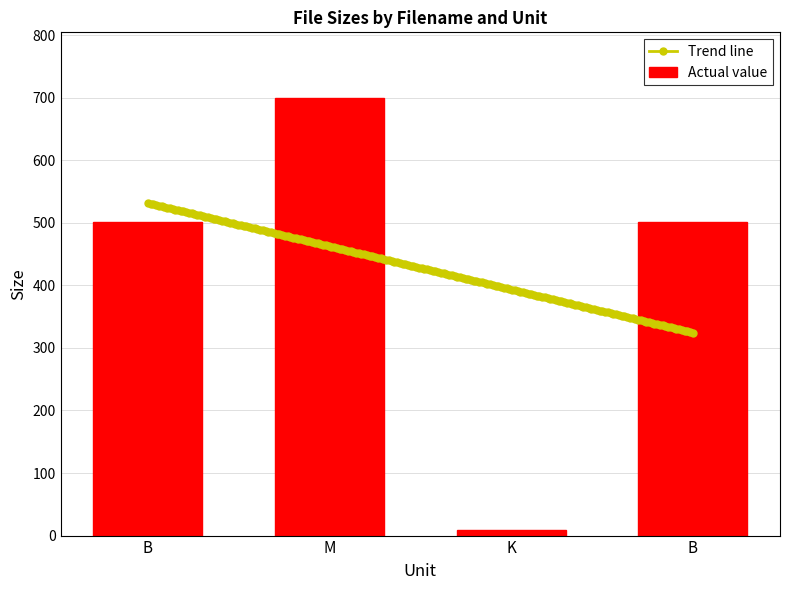

Rank the categories by value from lowest to highest.

K, B, B, M